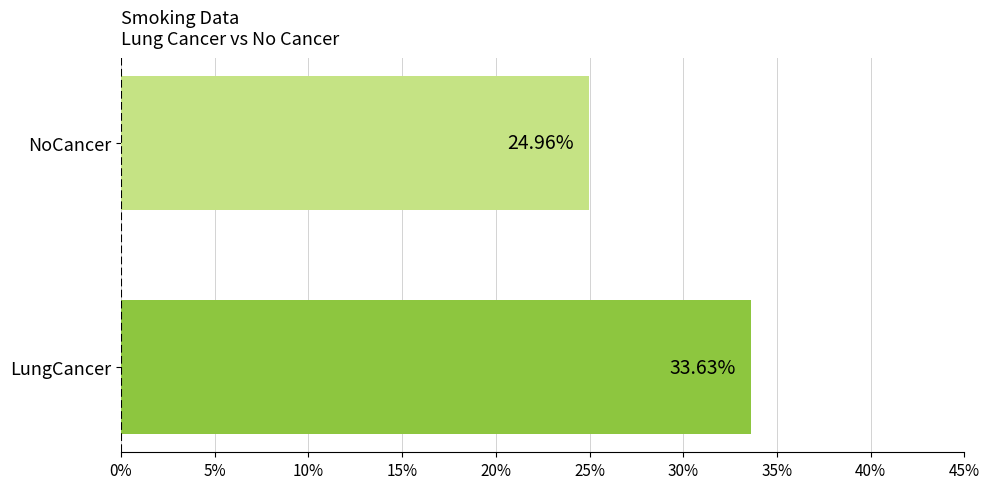

Which category has the highest value across all series?

LungCancer